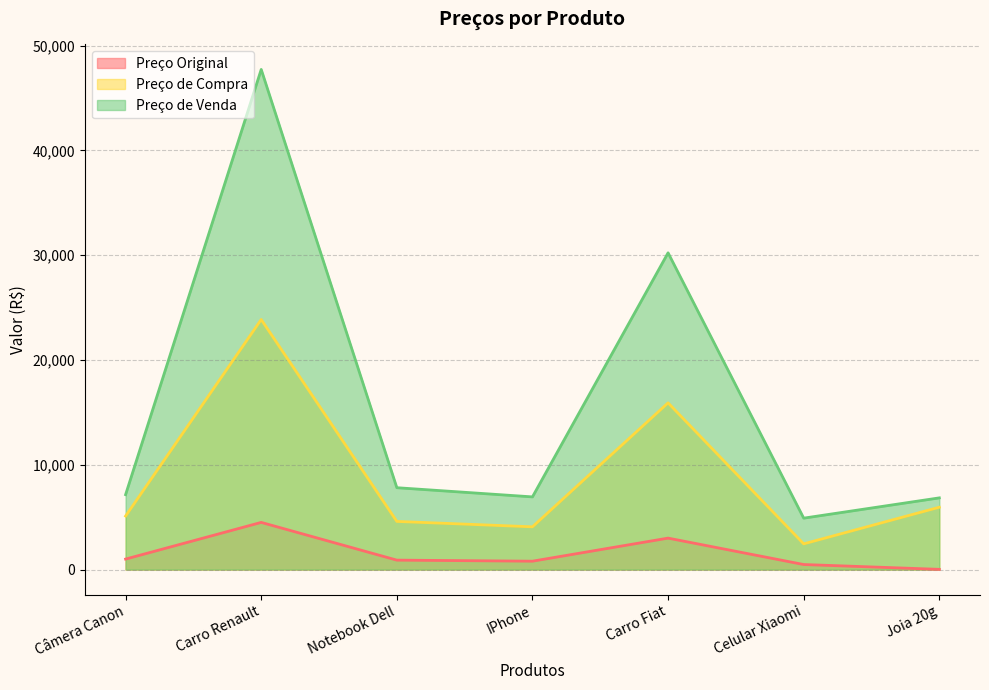

Between Notebook Dell and Celular Xiaomi, which is larger?

Notebook Dell